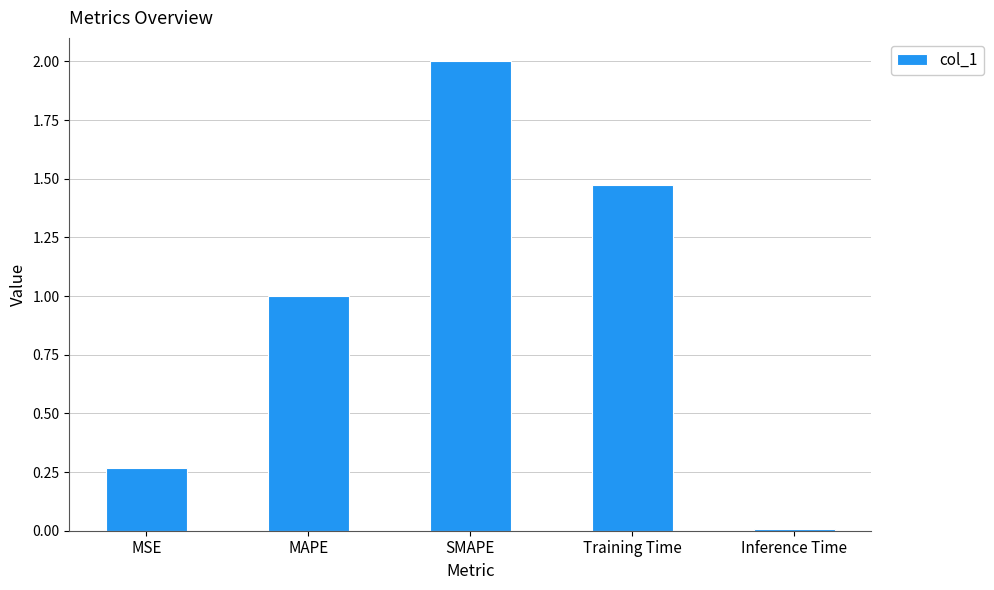

At which label does the data first exceed 1?

MAPE